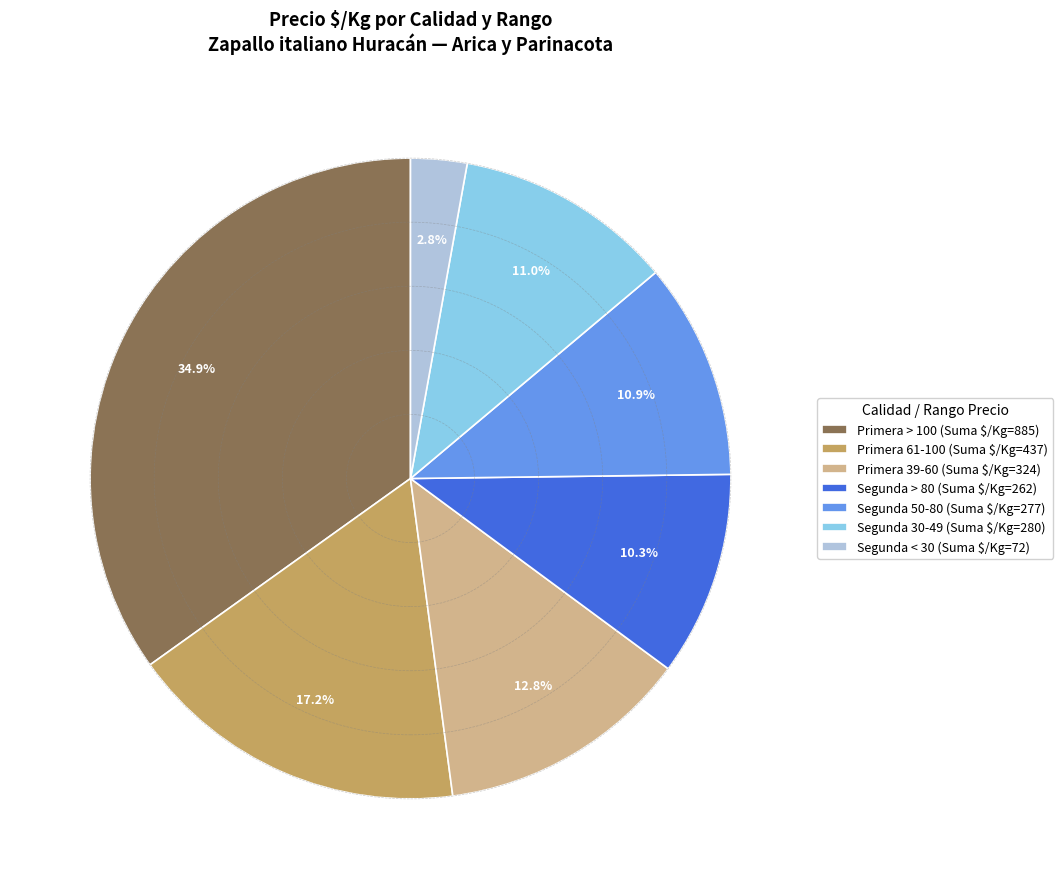

What percentage is NOT represented by Segunda < 30 (Suma $/Kg=72)?

97.2%